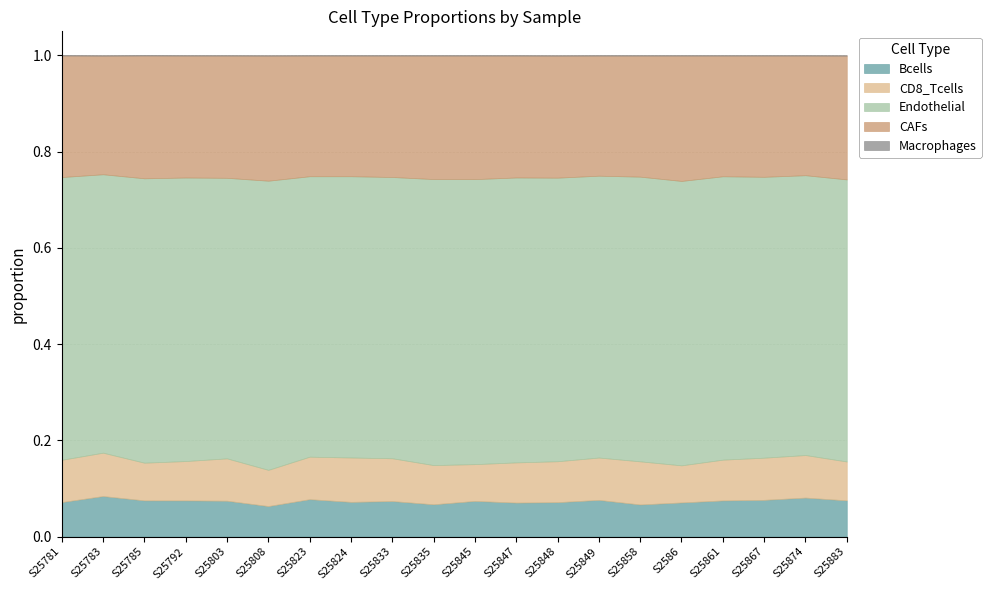

Reading left to right, list all the values displayed in this chart.

Bcells: 0.1	0.1	0.1	0.1	0.1	0.1	0.1	0.1	0.1	0.1	0.1	0.1	0.1	0.1	0.1	0.1	0.1	0.1	0.1	0.1
CD8_Tcells: 0.1	0.1	0.1	0.1	0.1	0.1	0.1	0.1	0.1	0.1	0.1	0.1	0.1	0.1	0.1	0.1	0.1	0.1	0.1	0.1
Endothelial: 0.6	0.6	0.6	0.6	0.6	0.6	0.6	0.6	0.6	0.6	0.6	0.6	0.6	0.6	0.6	0.6	0.6	0.6	0.6	0.6
CAFs: 0.3	0.2	0.3	0.3	0.3	0.3	0.3	0.3	0.3	0.3	0.3	0.3	0.3	0.2	0.3	0.3	0.3	0.3	0.2	0.3
Macrophages: 0.0	0.0	0.0	0.0	0.0	0.0	0.0	0.0	0.0	0.0	0.0	0.0	0.0	0.0	0.0	0.0	0.0	0.0	0.0	0.0